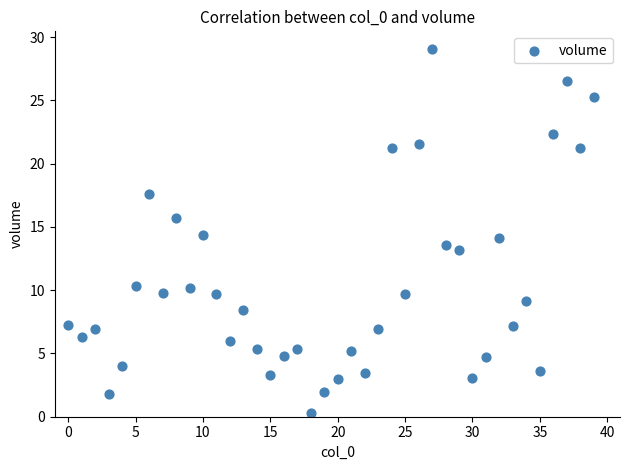

What is the range of Y values (max minus min)?

28.7